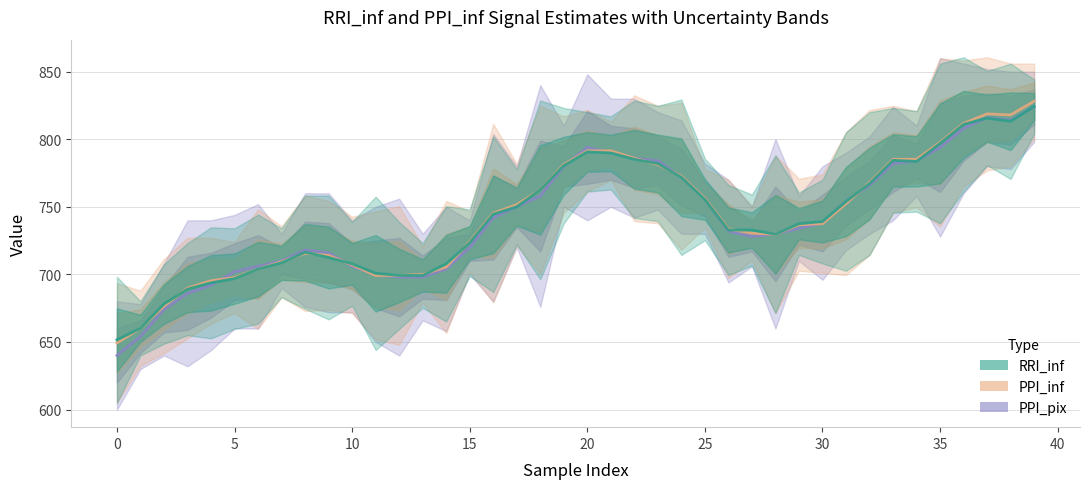

At which label does RRI_inf first exceed 739?

16